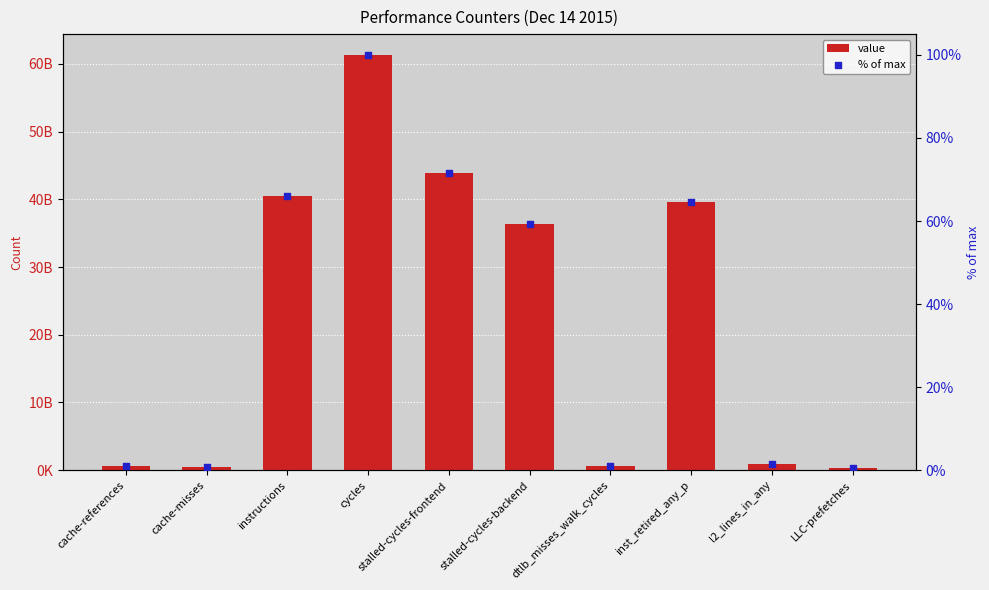

At which category is the sum across all series the highest?

cycles